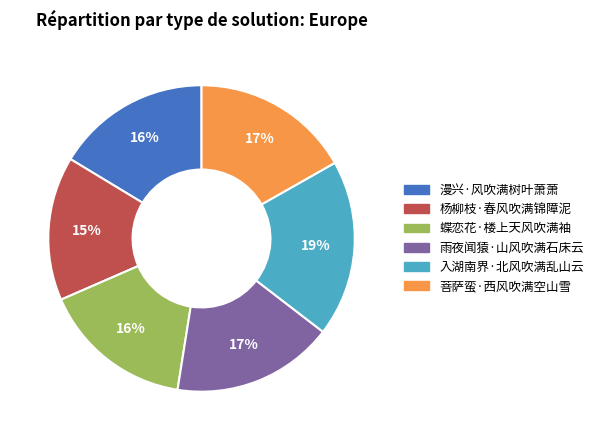

Which category has the biggest portion of the pie?

入湖南界·北风吹满乱山云